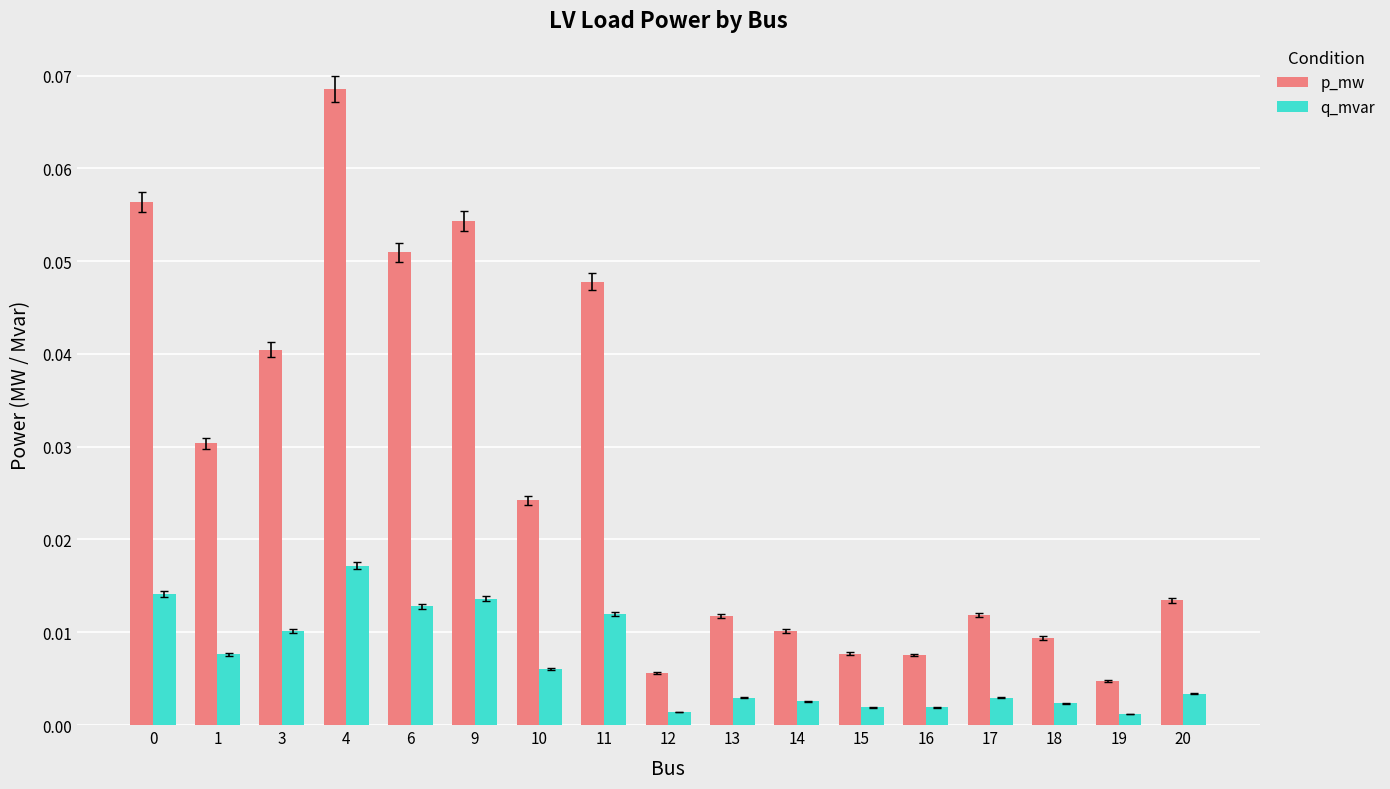

Which series has the largest range (max minus min)?

p_mw